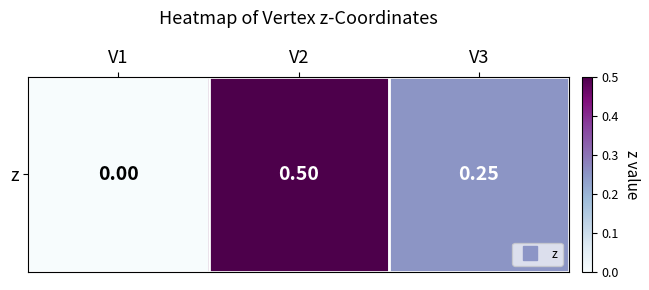

At which label is the value closest to 0?

V1